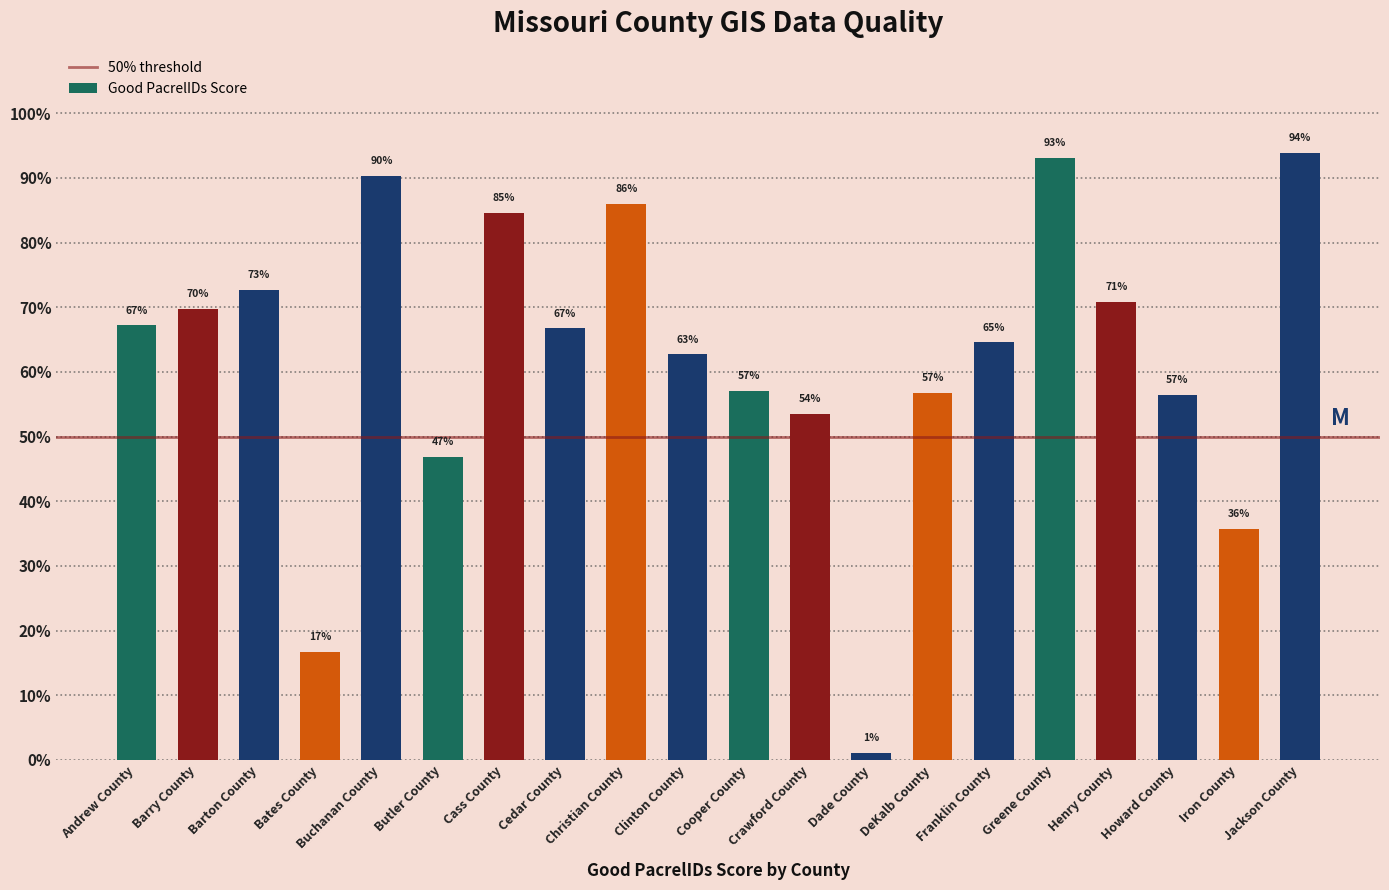

The chart shows a value of 0.3 at Barry County. True or false?

False